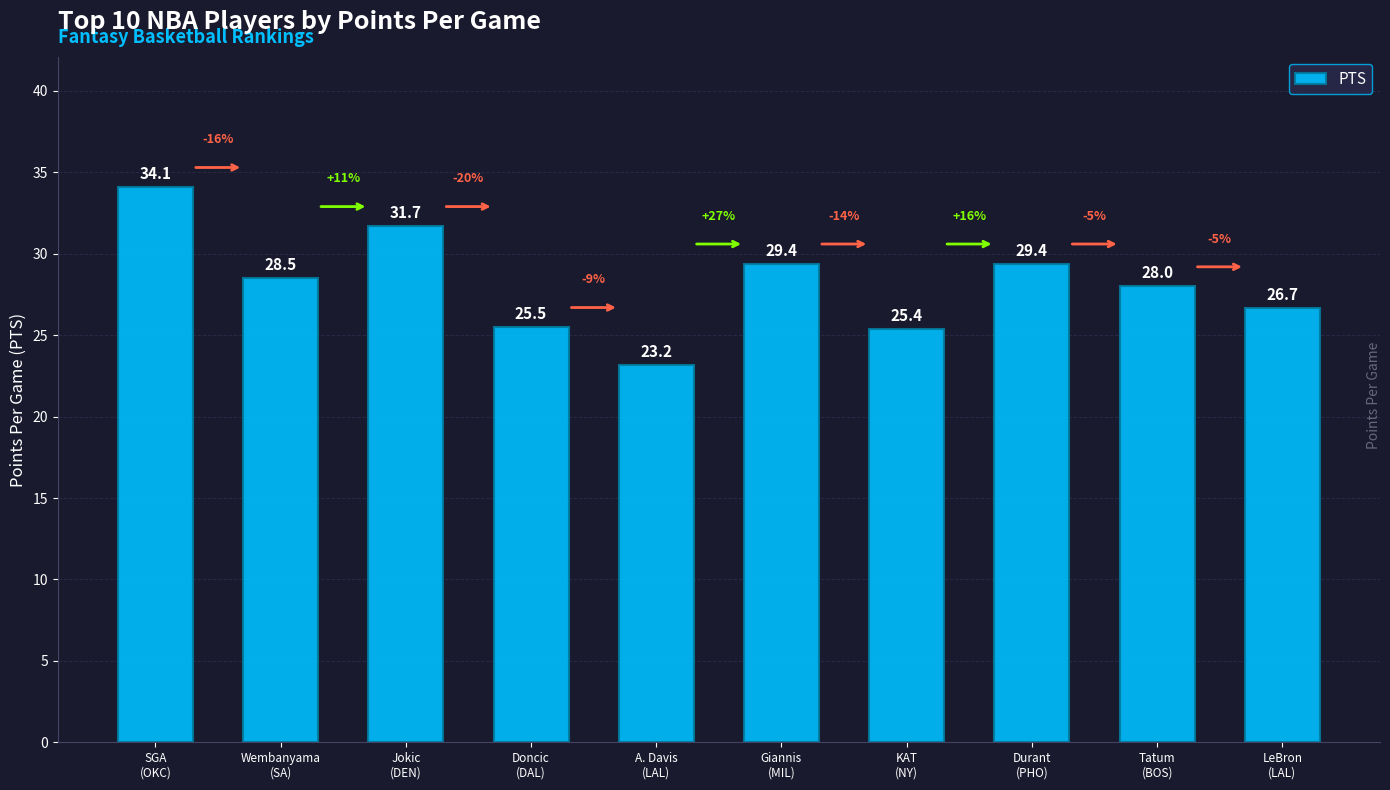

What is the label of the 3rd bar from the left?

Jokic
(DEN)